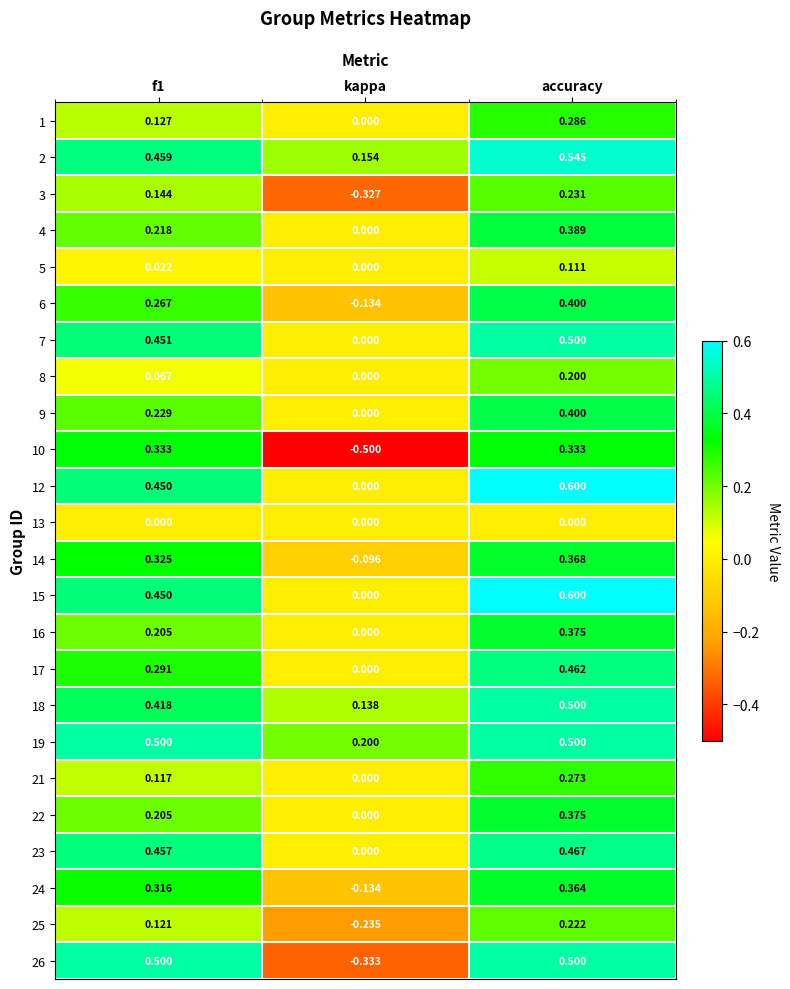

What is the maximum value shown in the chart?

0.6